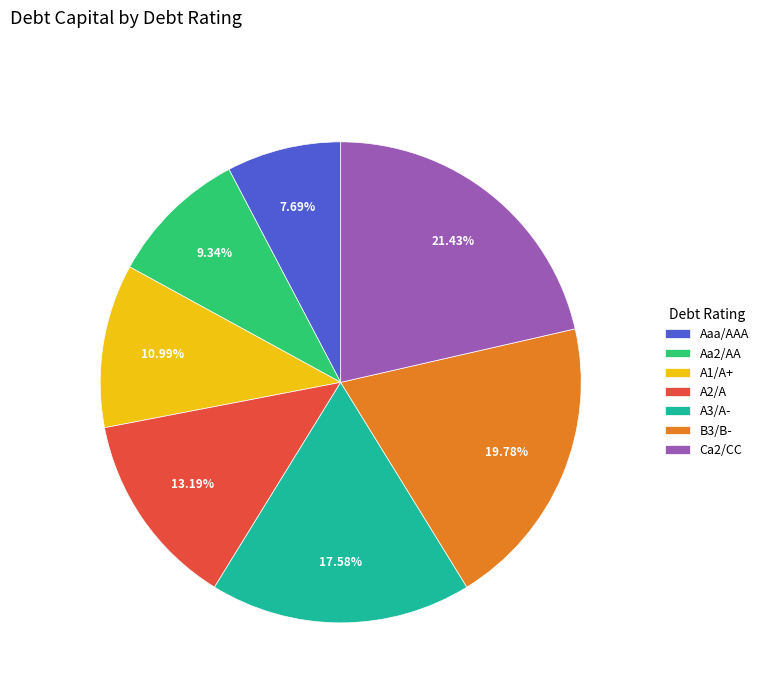

Which slice is the smallest?

Aaa/AAA